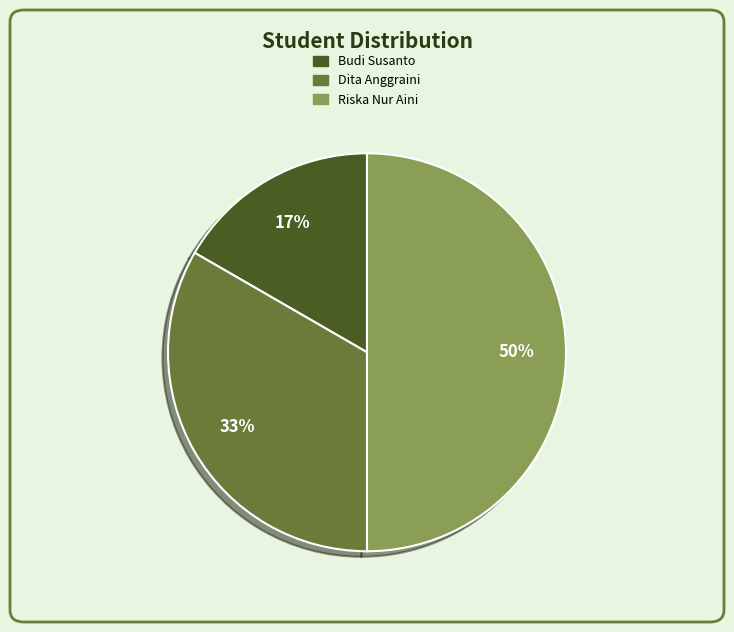

To the nearest percent, what percentage of the pie is Riska Nur Aini?

50%